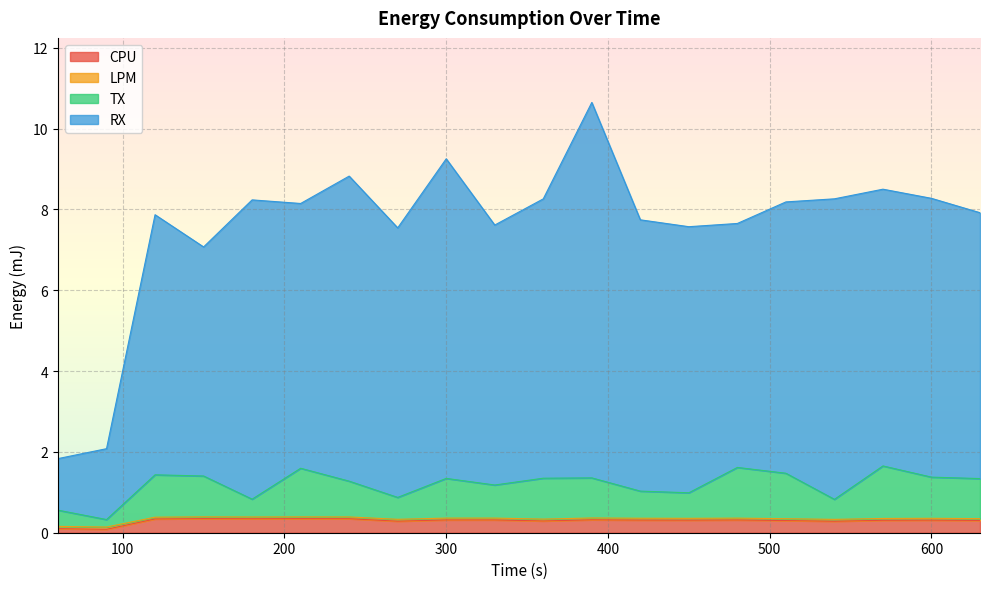

What is the difference between the RX values at 600 and 240?

0.6